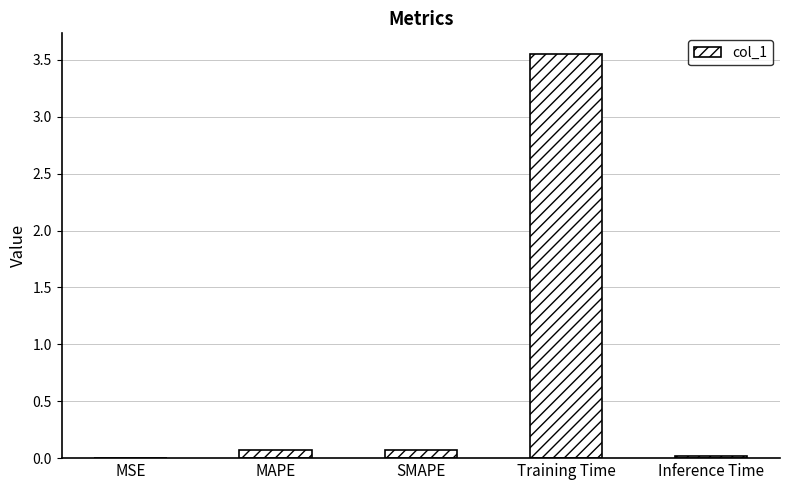

The chart shows a value of 0.1 at SMAPE. True or false?

True